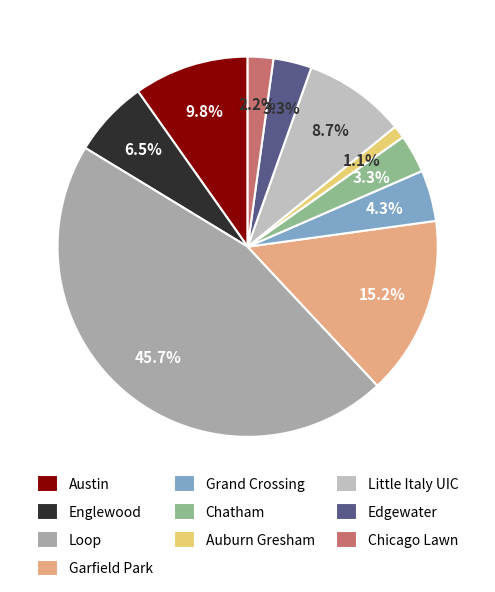

To the nearest percent, what is the average slice percentage?

10%